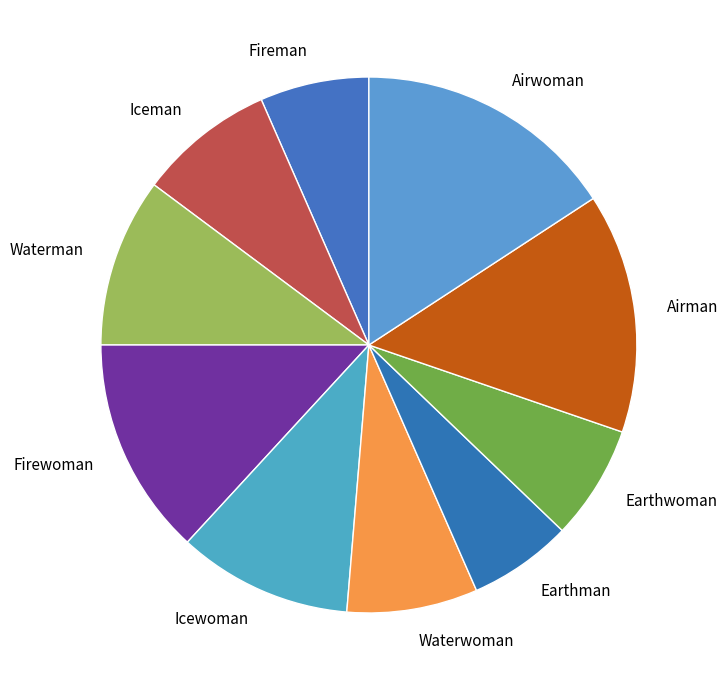

True or false: Earthman accounts for 13% of the total.

False